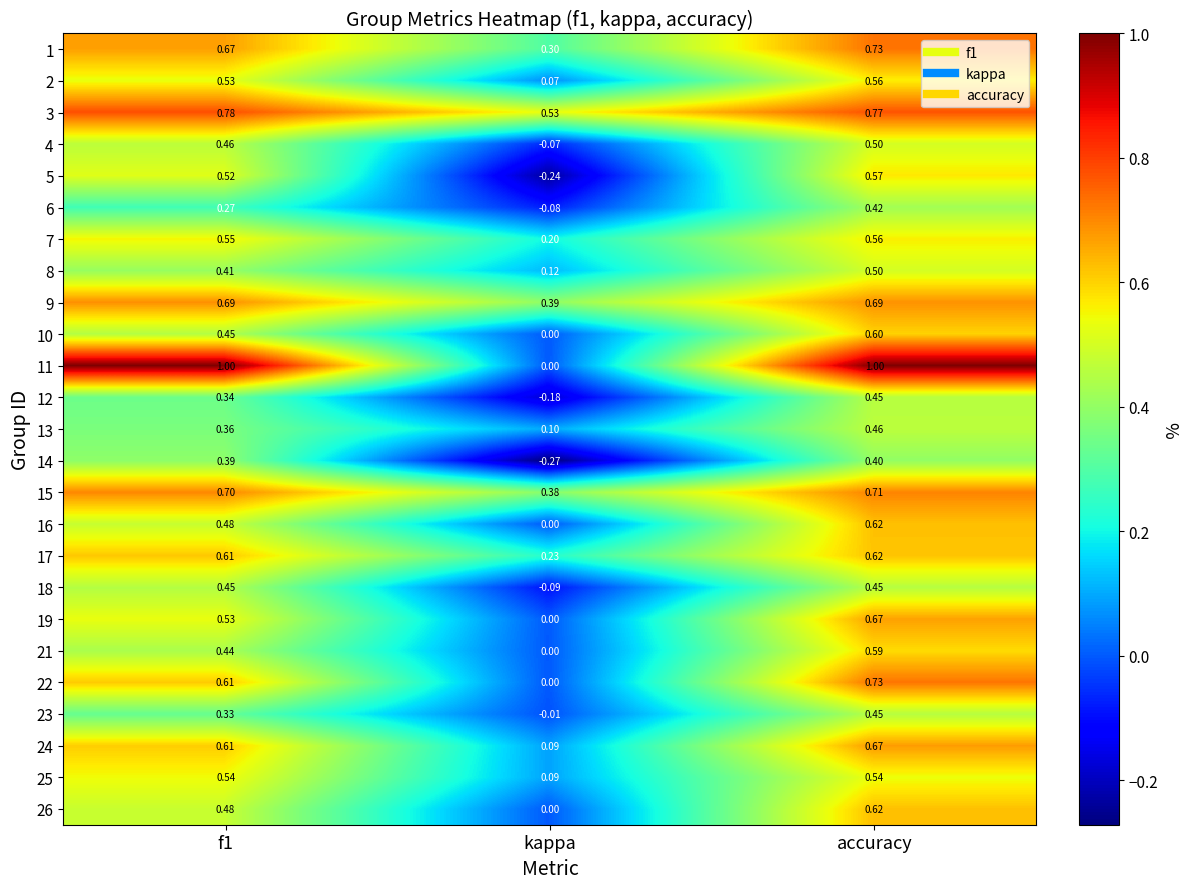

At which label is 26 closest to 0?

kappa